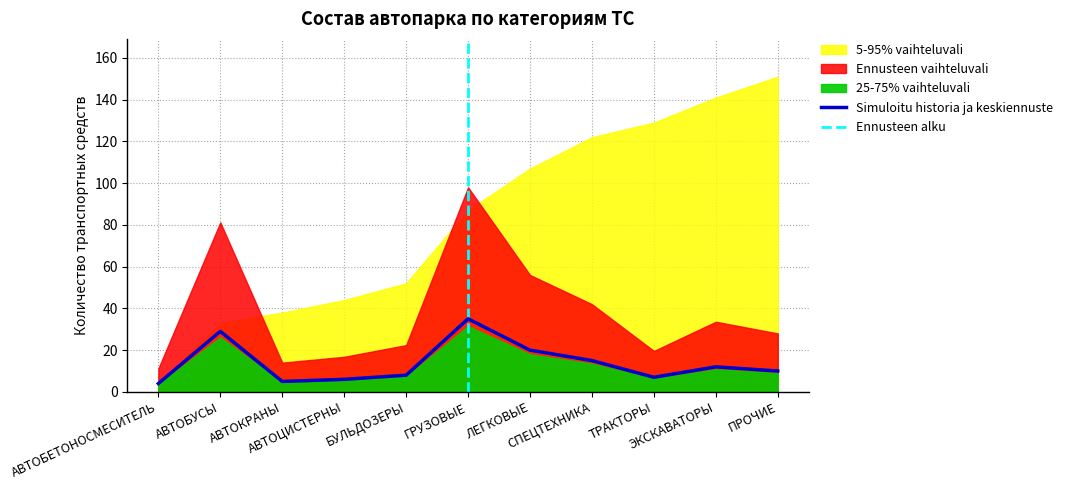

The chart shows a value of 20 at АВТОБУСЫ. True or false?

False